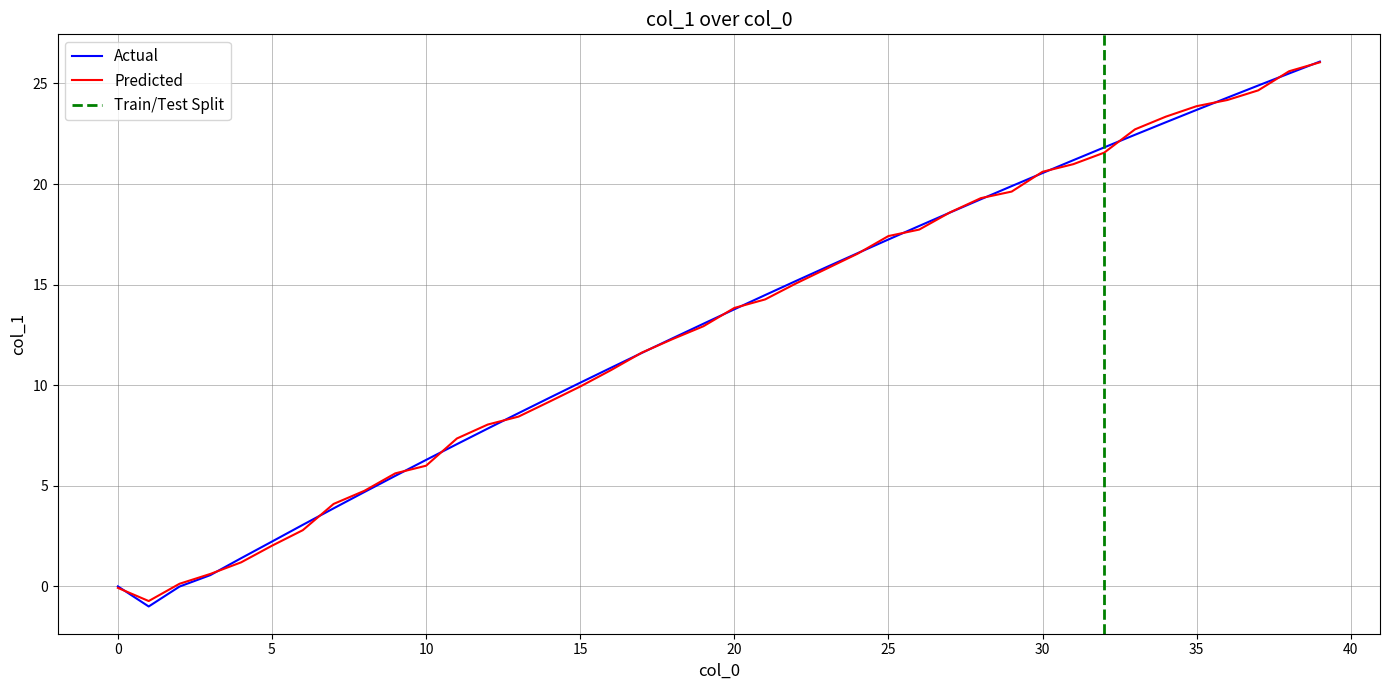

At which label is the value closest to 12?

18